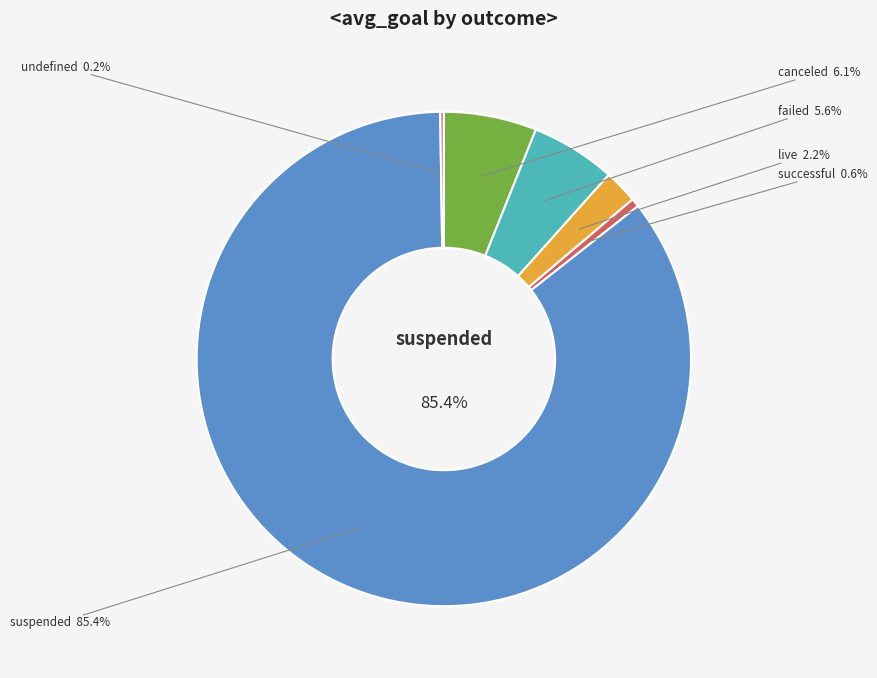

How many slices are in this pie chart?

6